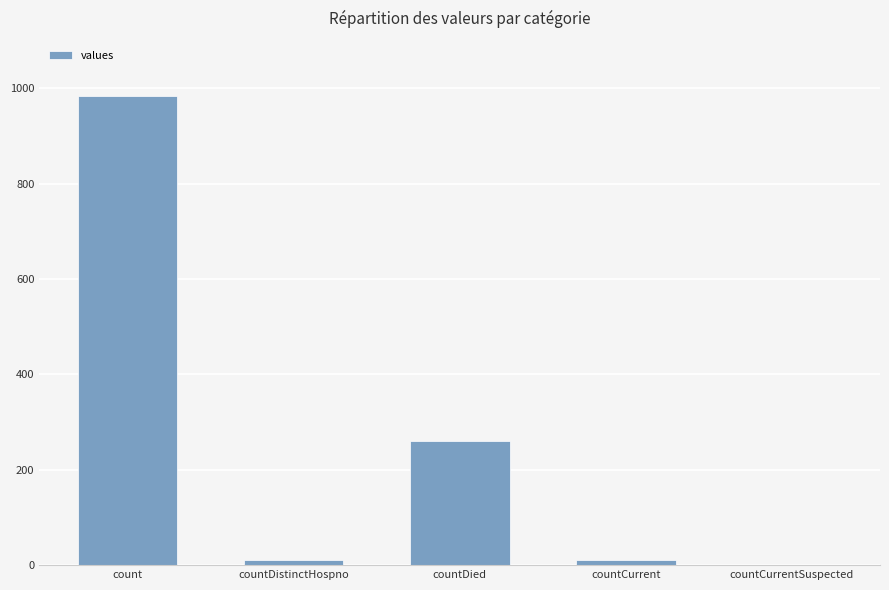

Approximately how many times larger is the value at countDied compared to countDistinctHospno?

26.1